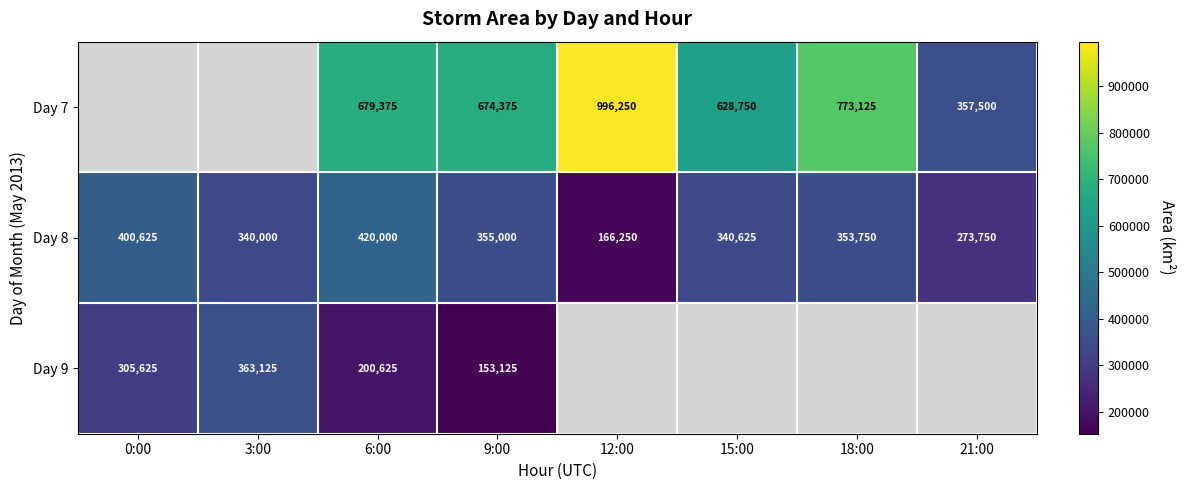

Where does the Day 8 series first go above 353750?

0:00